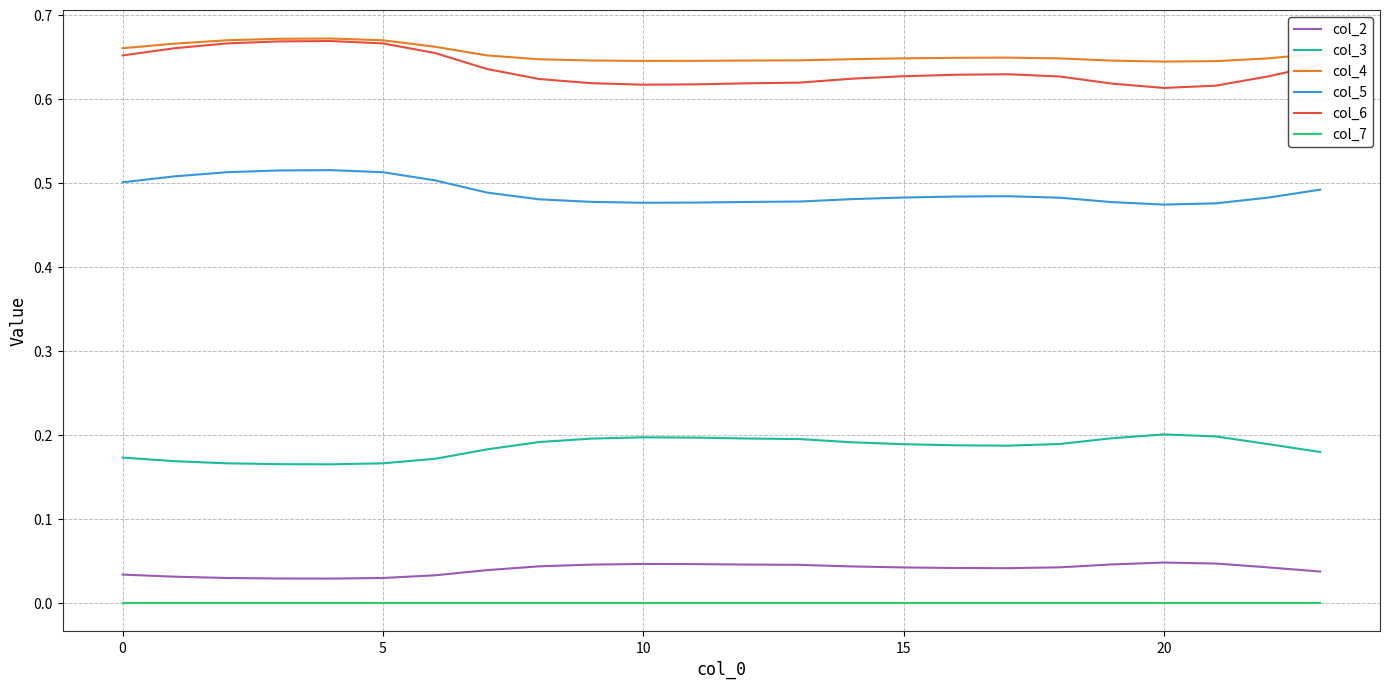

True or false: col_4 and col_2 intersect in this chart.

False